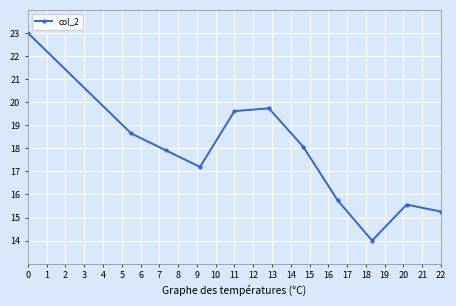

What is the difference between the maximum and second lowest values?

7.7